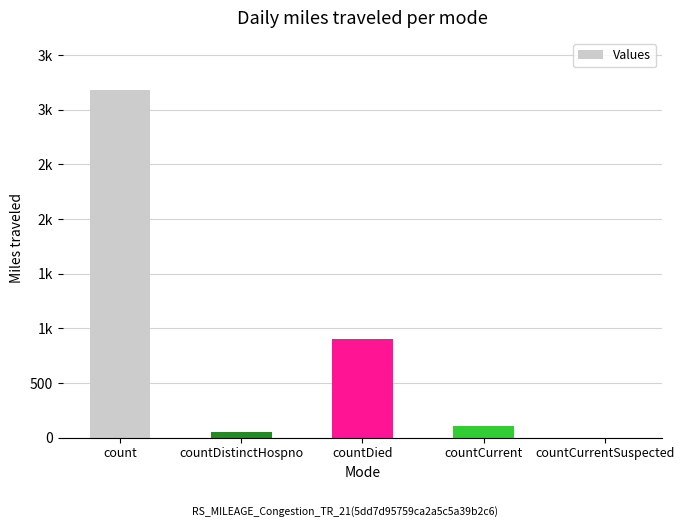

What value does the data have at count?

3182